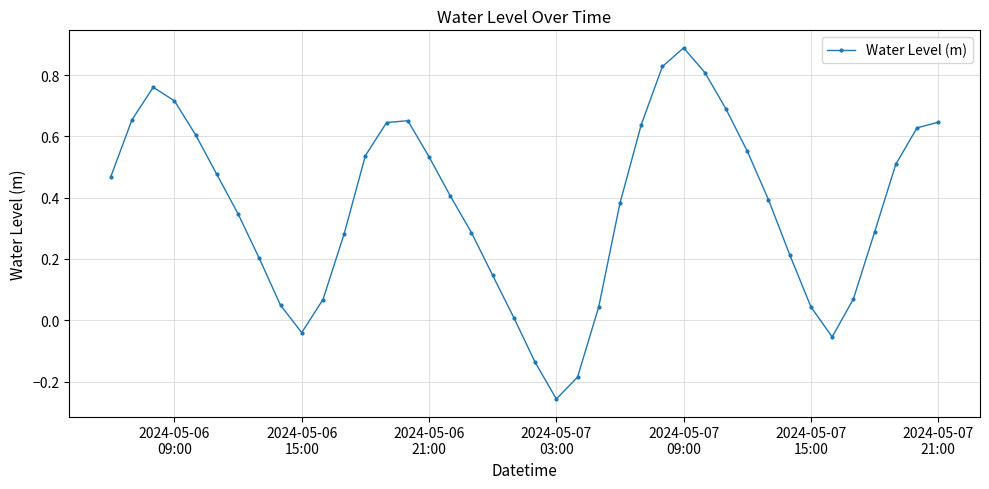

What is the greatest value displayed?

0.9